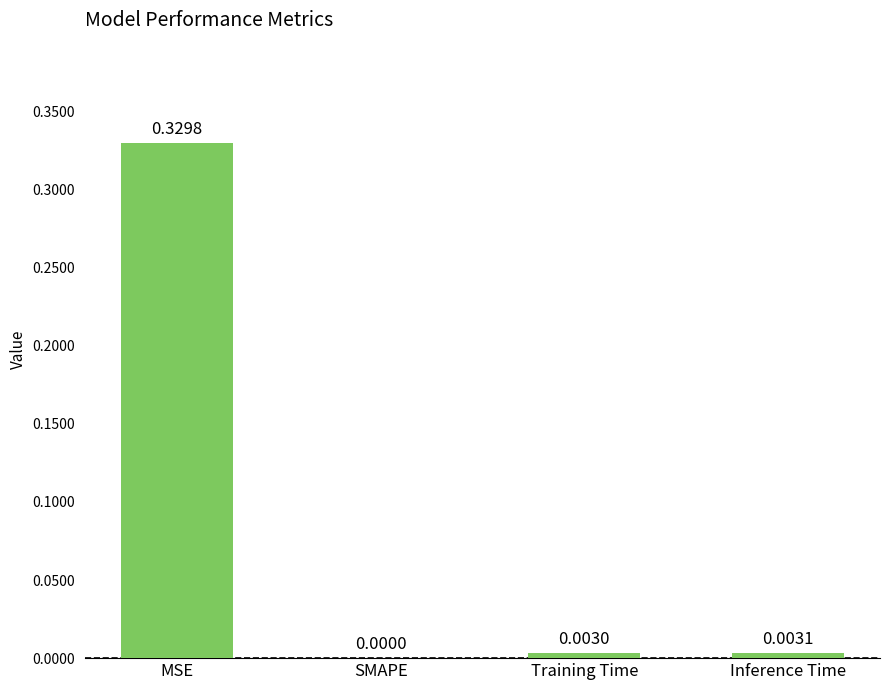

Where is the data nearest to the value 0?

SMAPE